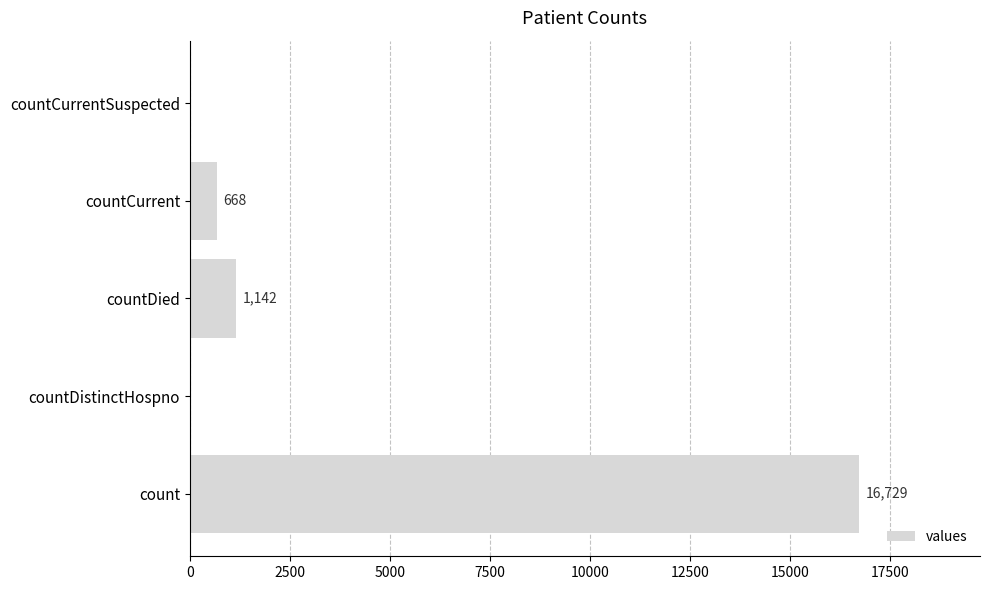

Are the bars grouped side by side (vs. stacked)?

No